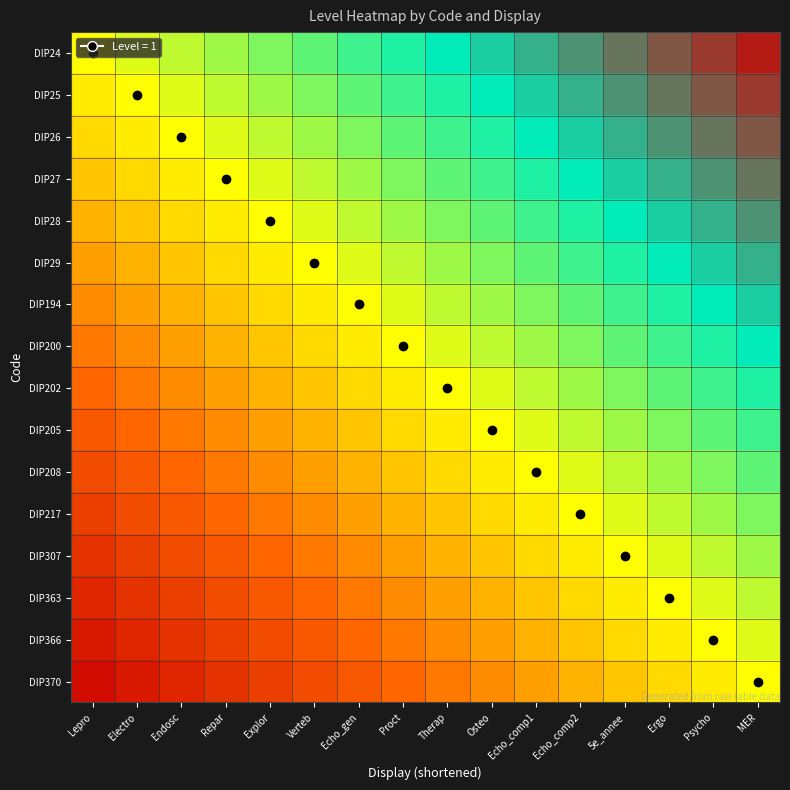

How many data points does each series have?

16